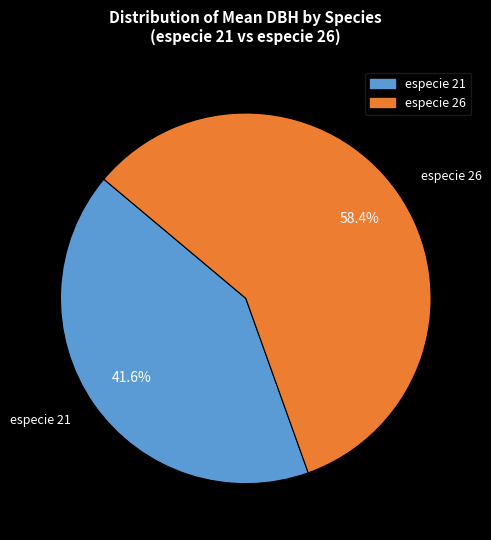

Rank the categories by value from lowest to highest.

especie 21, especie 26